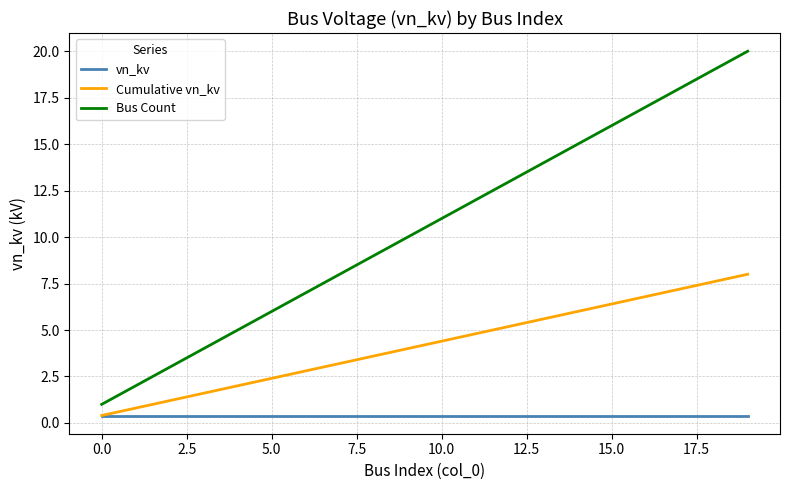

Which series has the largest total across all categories?

Bus Count